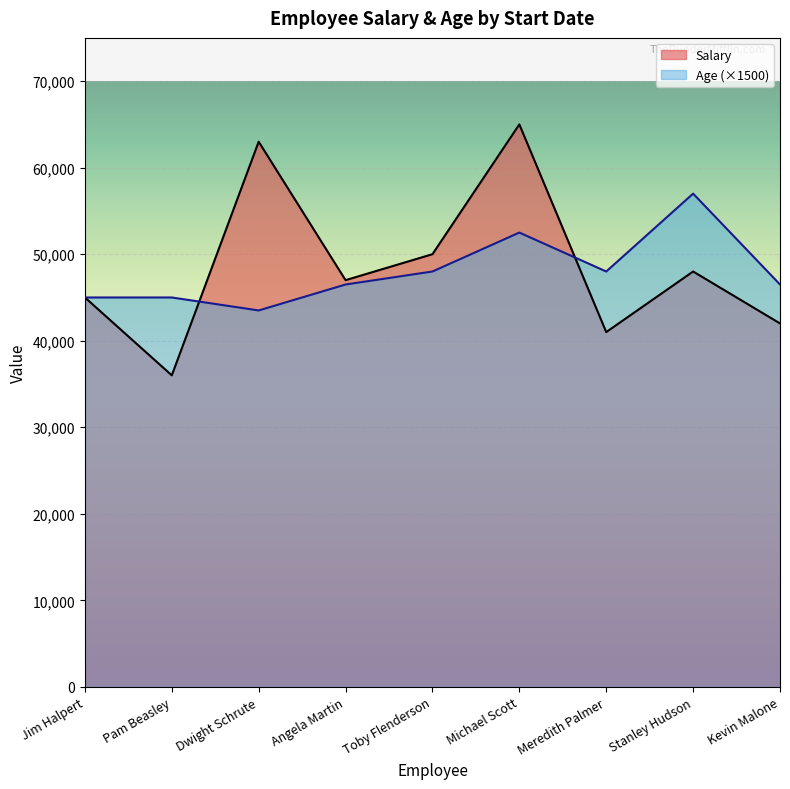

What is the sum of all Age values?

432000